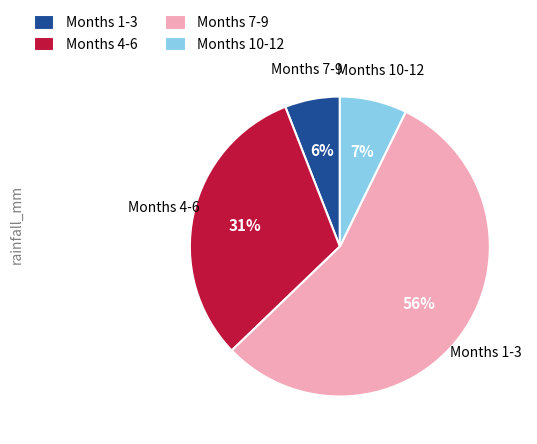

Is it true that Months 1-3 is 20% of the pie?

False